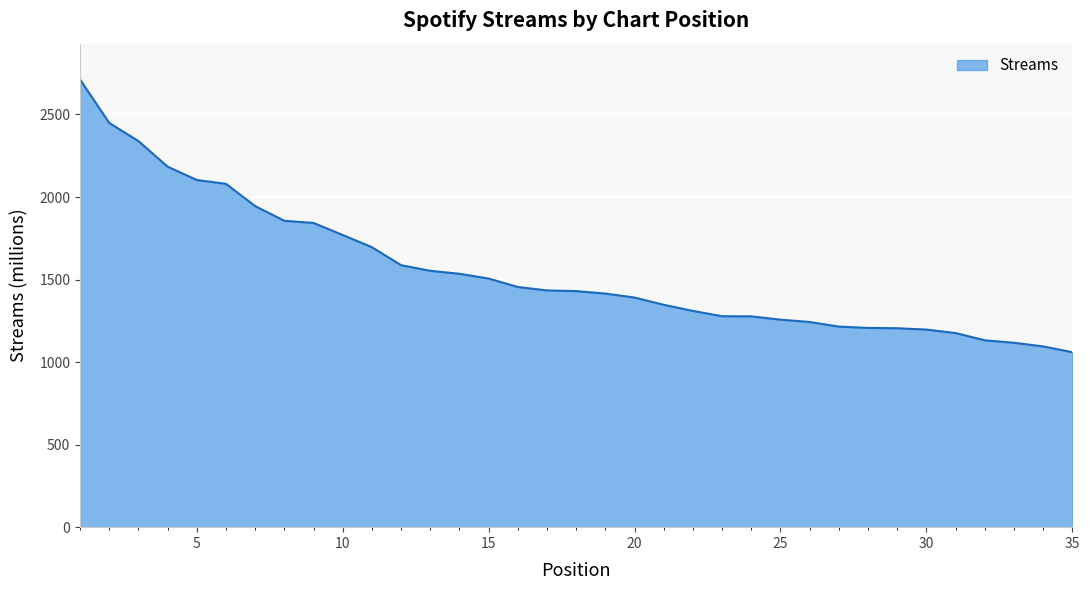

What is the sum of all values?

54399